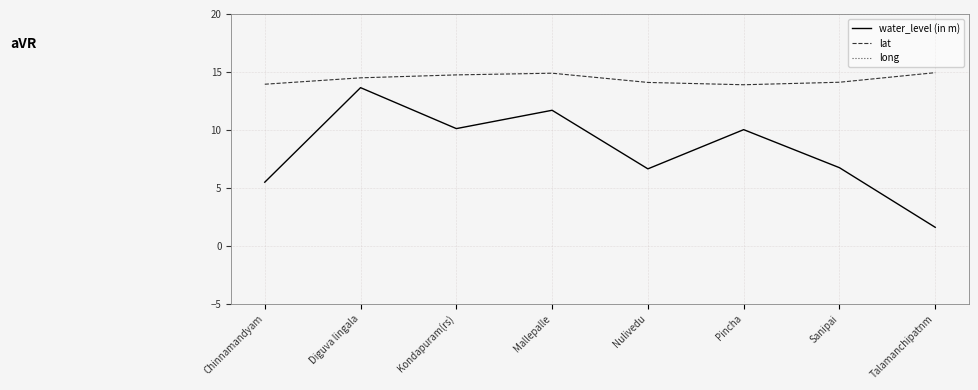

Is the value of lat at Chinnamandyam greater than the value of water_level (in m) at Pincha?

Yes